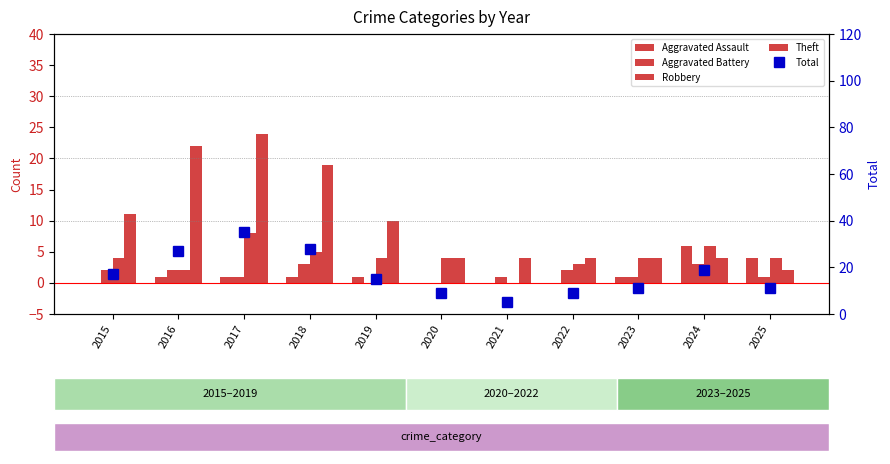

What is the difference between the highest and lowest values at 2016?

26